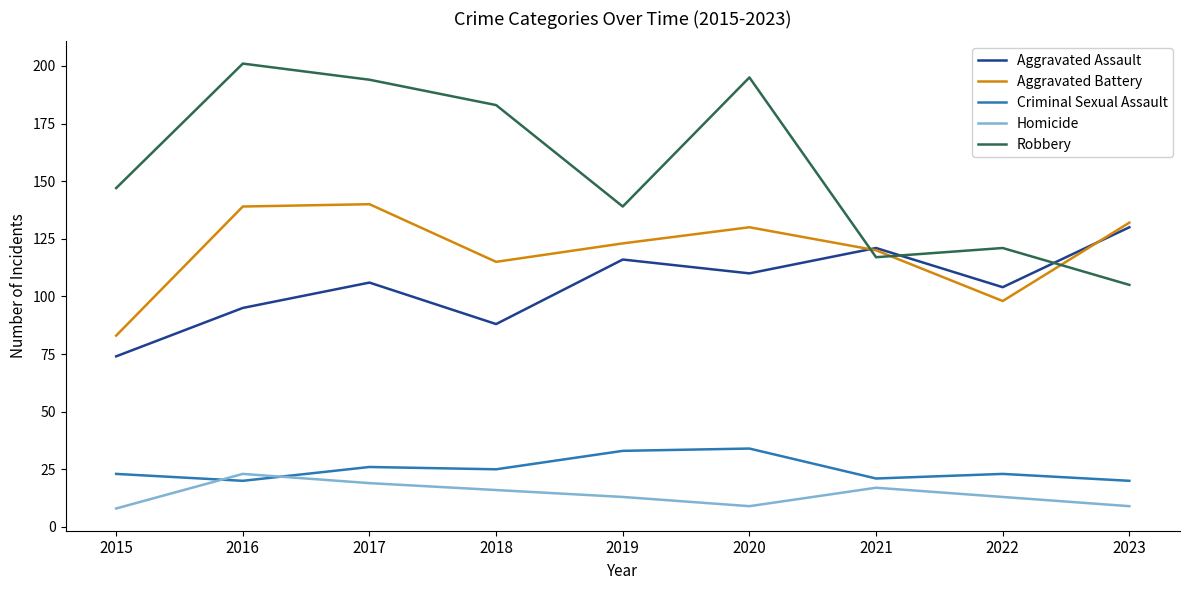

In Robbery, how many points are lower than both neighbors (excluding endpoints)?

2